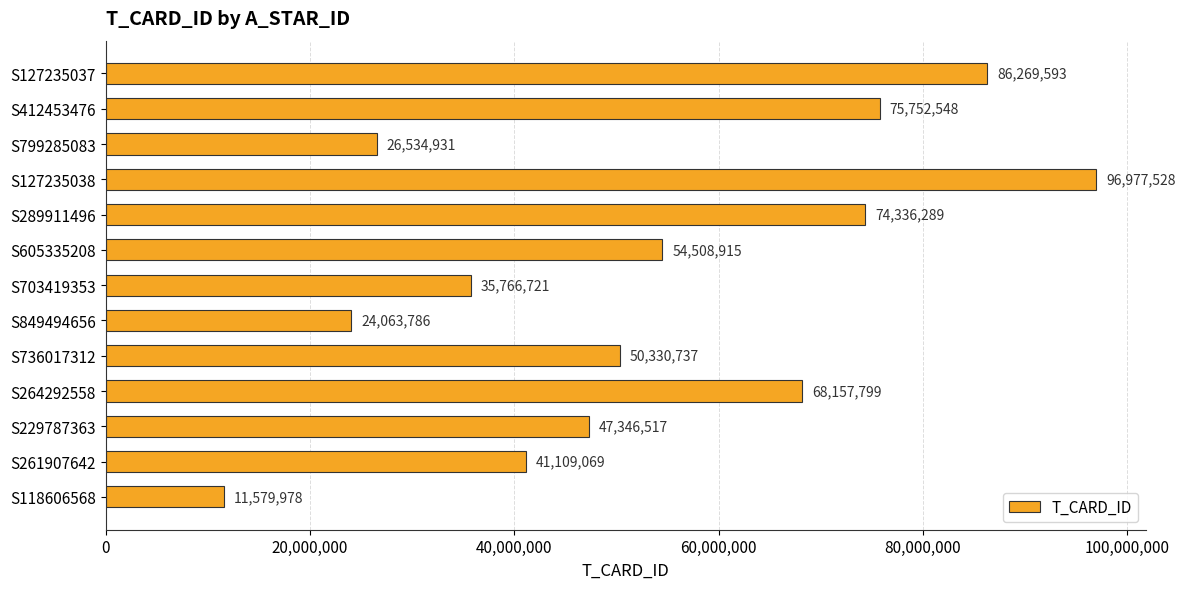

Reading bottom to top, list all the values displayed in this chart.

S118606568=11579978	S261907642=41109069	S229787363=47346517	S264292558=68157799	S736017312=50330737	S849494656=24063786	S703419353=35766721	S605335208=54508915	S289911496=74336289	S127235038=96977528	S799285083=26534931	S412453476=75752548	S127235037=86269593